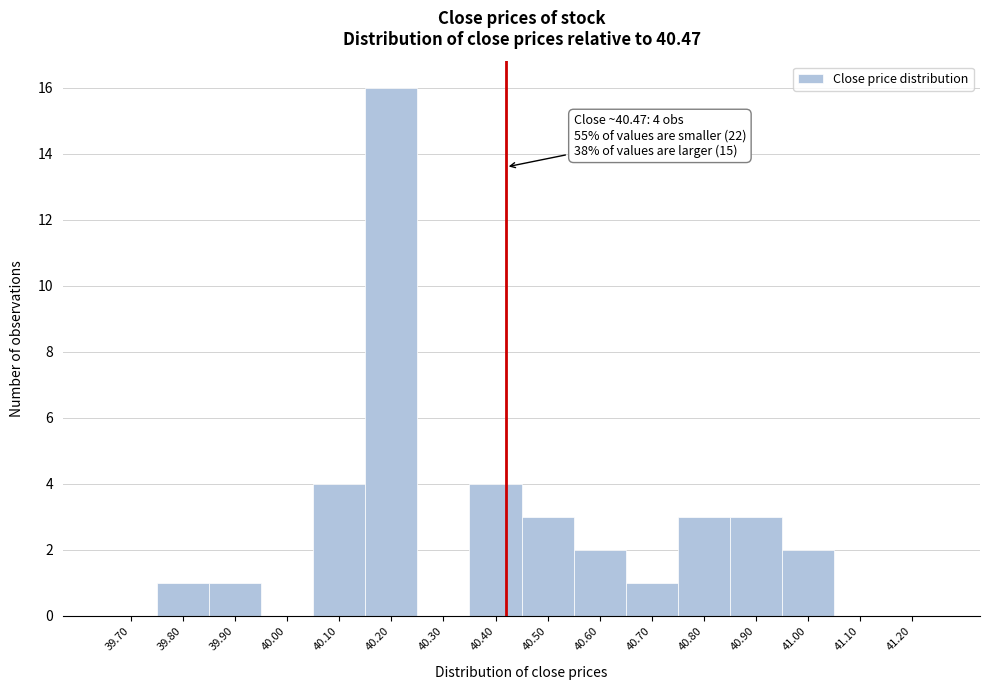

Reading left to right, extract all data points from this chart.

39.70=0	39.80=1	39.90=1	40.00=0	40.10=4	40.20=16	40.30=0	40.40=4	40.50=3	40.60=2	40.70=1	40.80=3	40.90=3	41.00=2	41.10=0	41.20=0